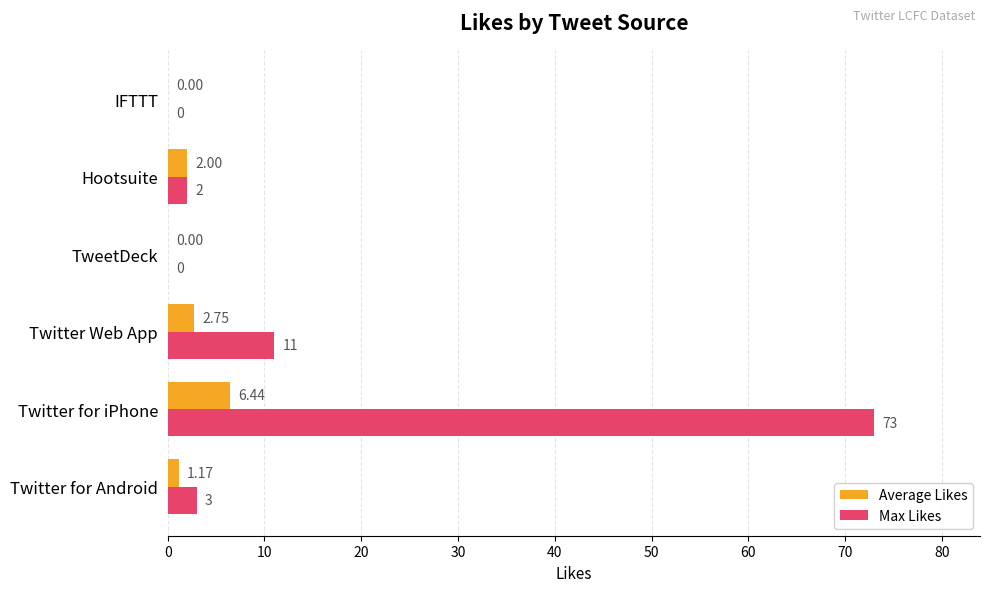

Which series changed the most between Twitter for iPhone and Hootsuite?

Max Likes